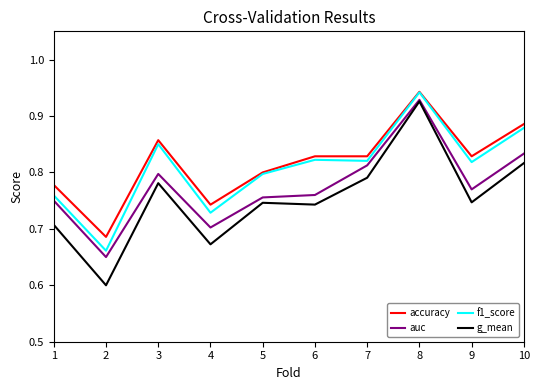

True or false: f1_score and auc cross at least once.

False